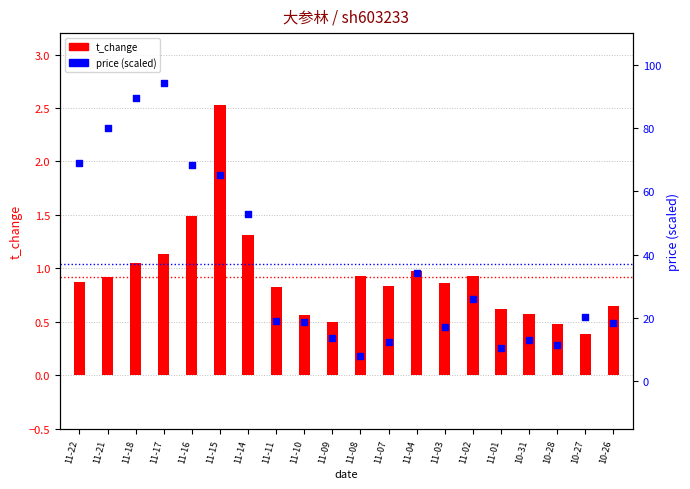

Which series reaches the maximum Y coordinate?

price